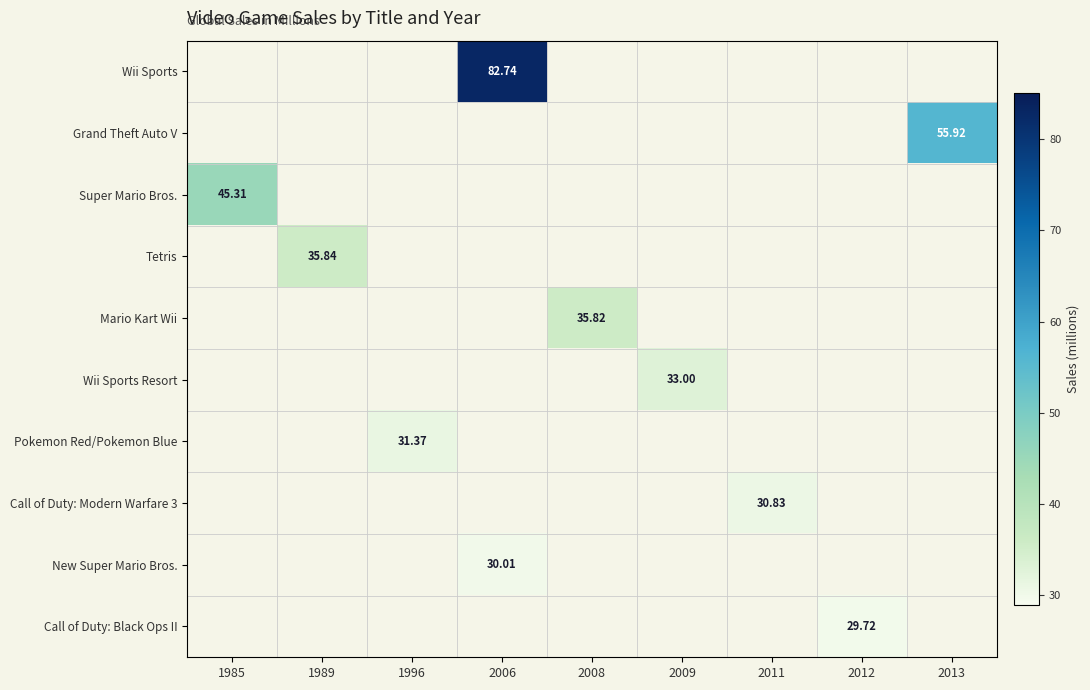

At which category is the sum across all series the highest?

2006